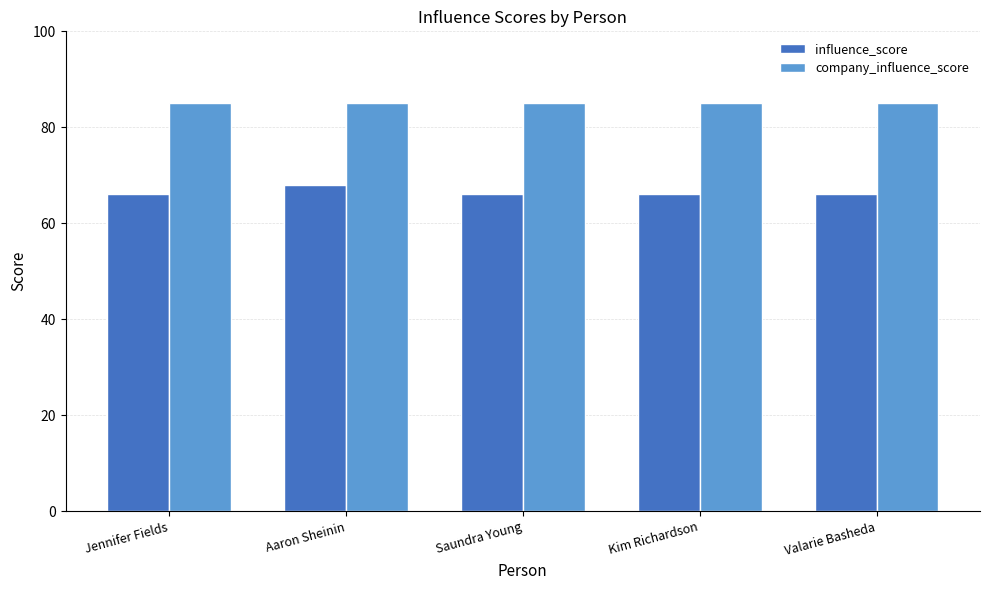

List the series in order of their peak value, lowest first.

influence_score, company_influence_score